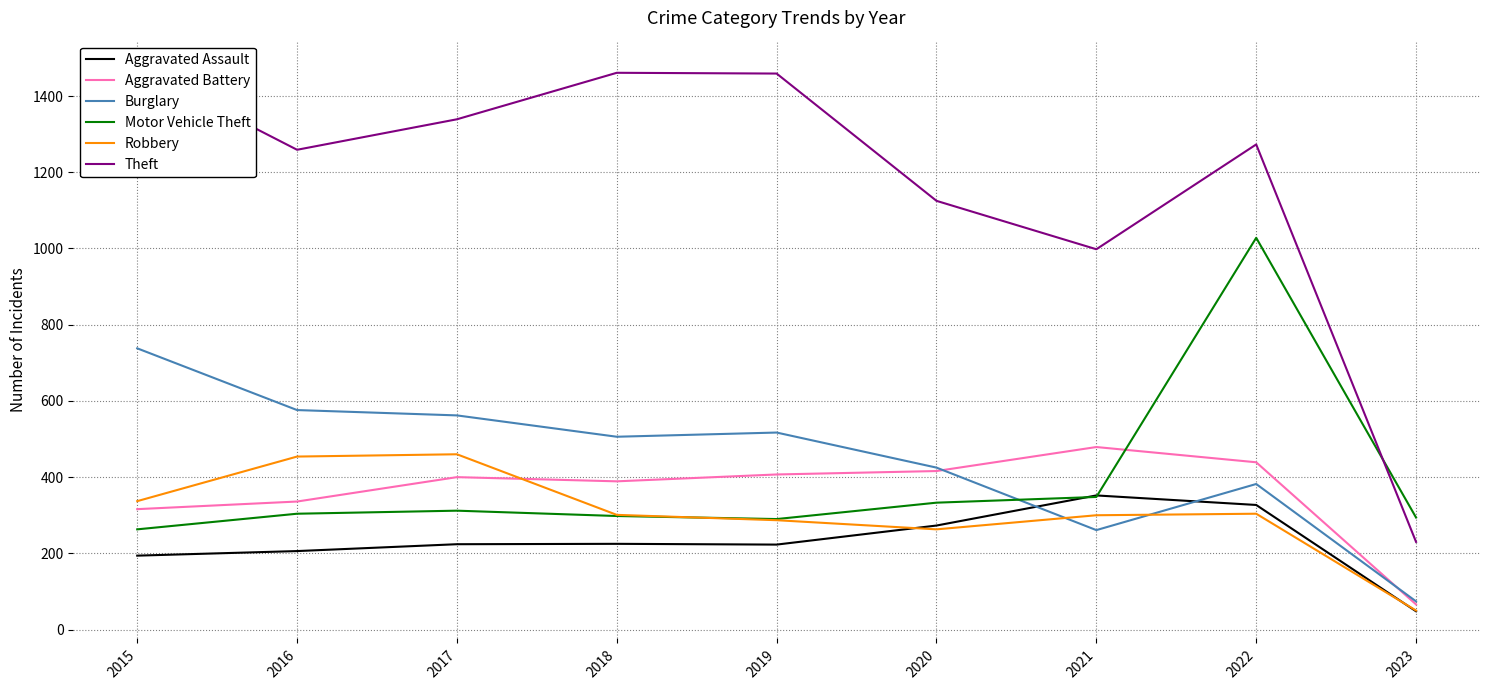

At which label does Robbery reach its peak?

2017